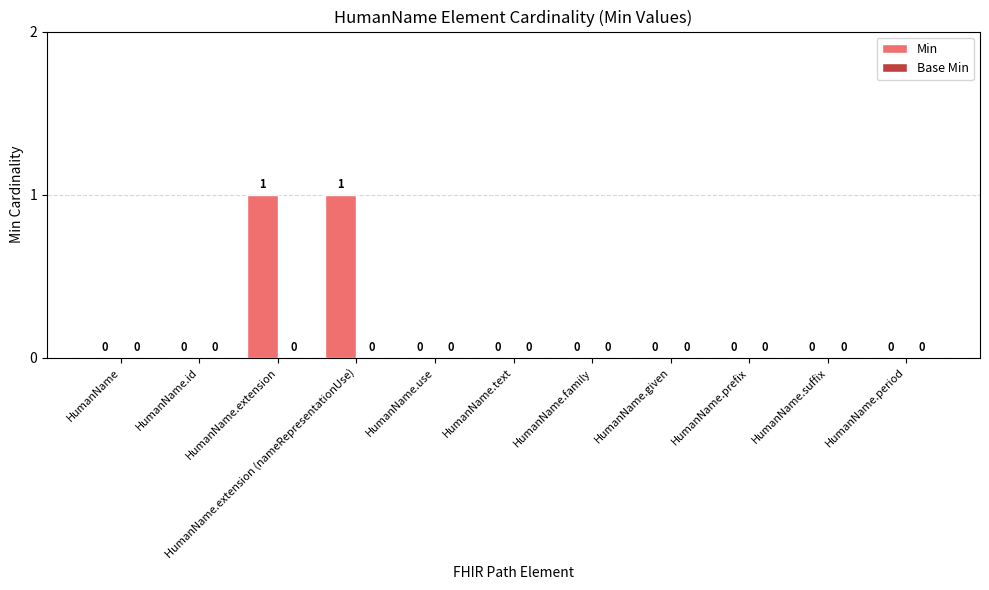

How many values are between 0 and 1?

11